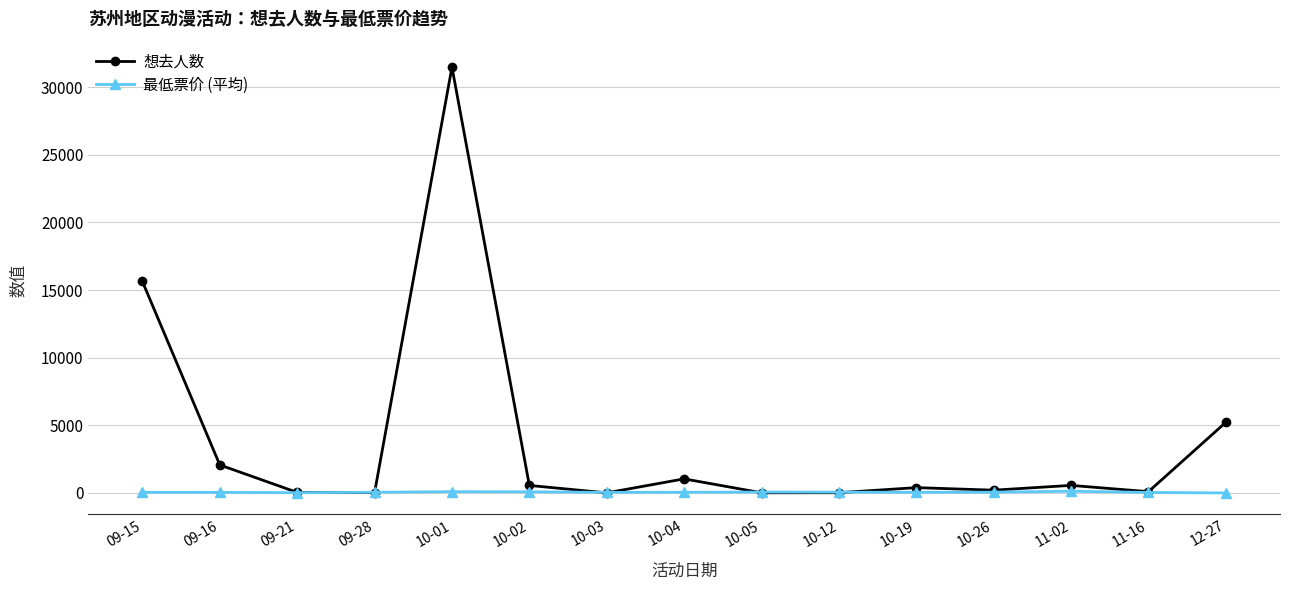

True or false: 最低票价 (平均) has a value of 50.0 at 09-28.

True